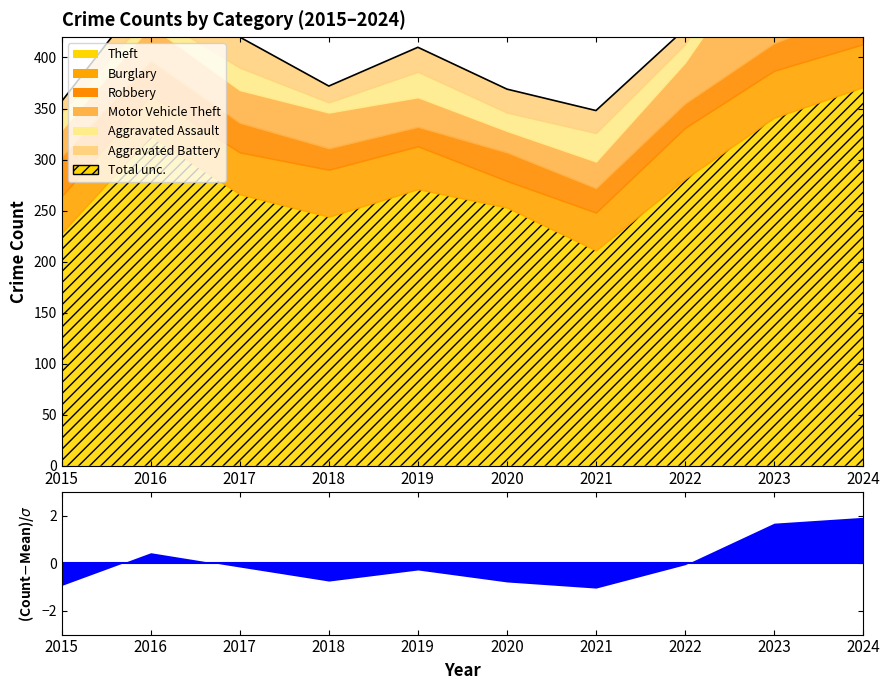

What is the sum of the Aggravated Assault values at 2024 and 2017?

44